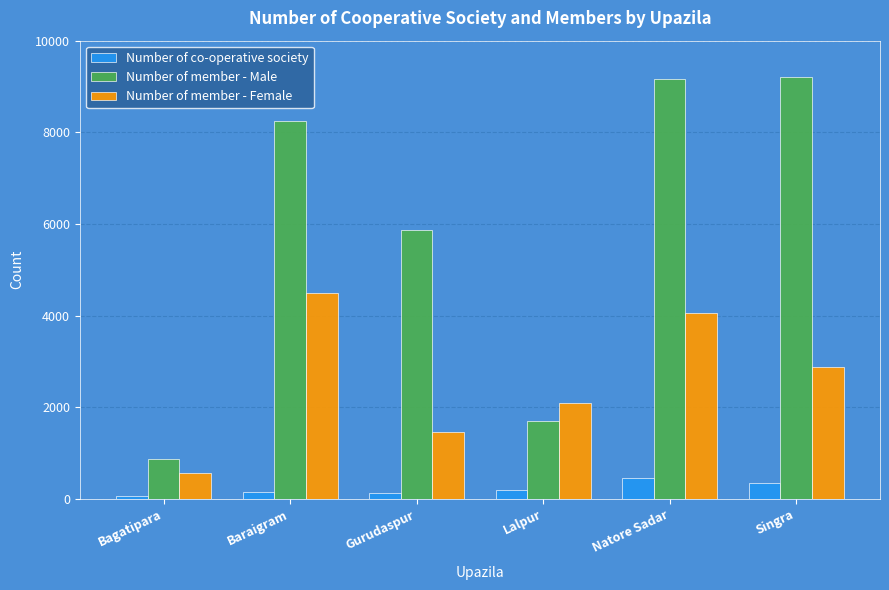

What is the label of the 4th bar from the right?

Gurudaspur